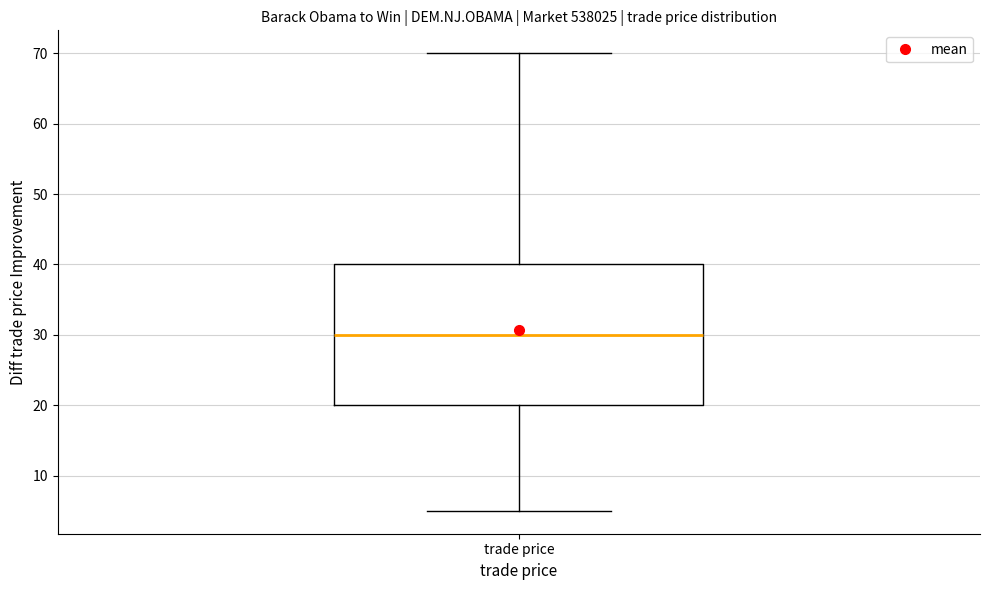

Where is the lower edge of the box for trade price on the y-axis? The values are not printed on the chart, so give them approximately, as read against the axis.

20